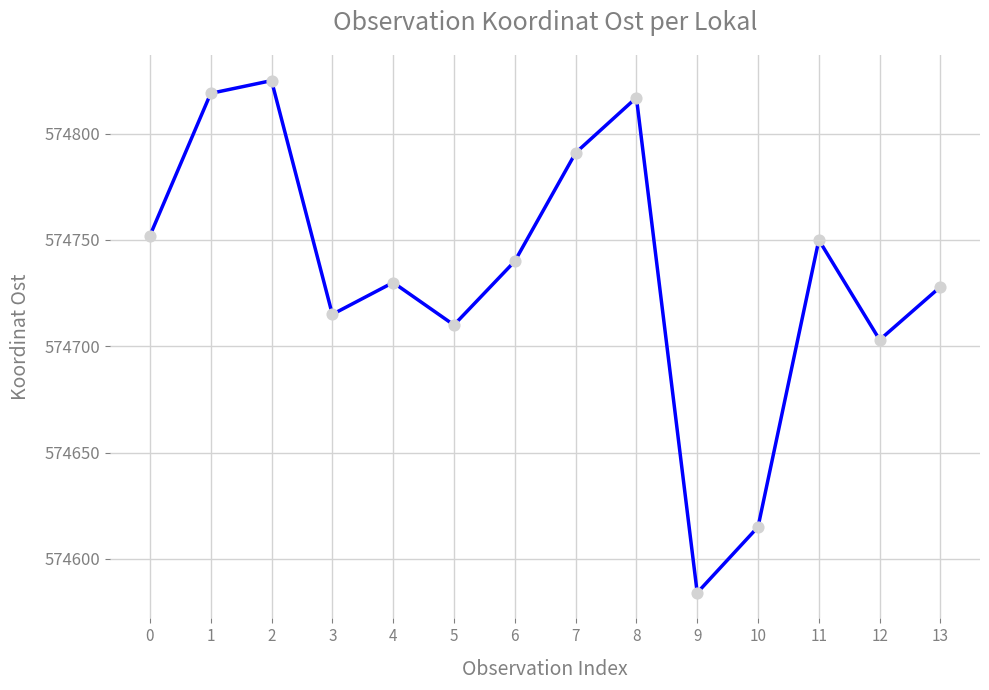

What is the change in value from 0 to 7?

+39